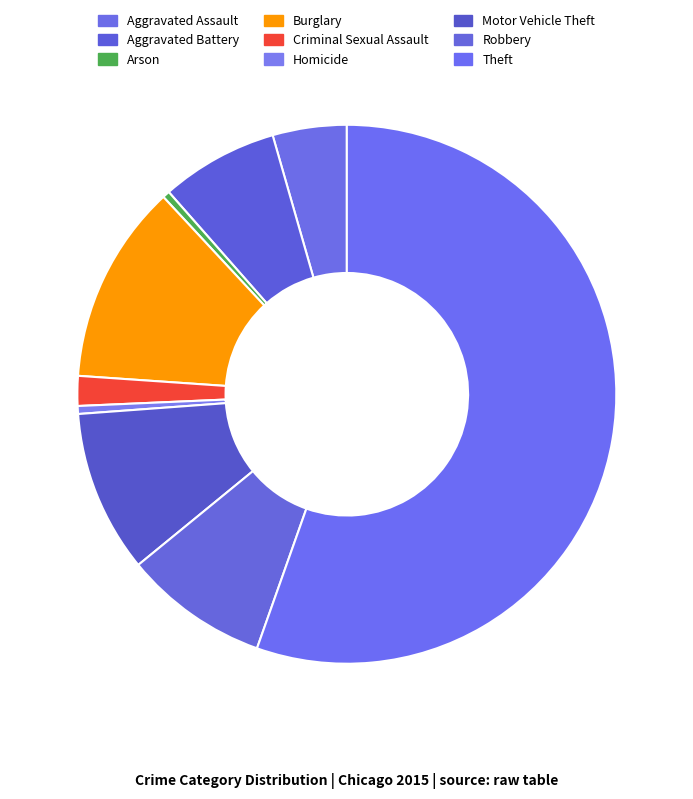

To the nearest percent, what is the average slice percentage?

11%